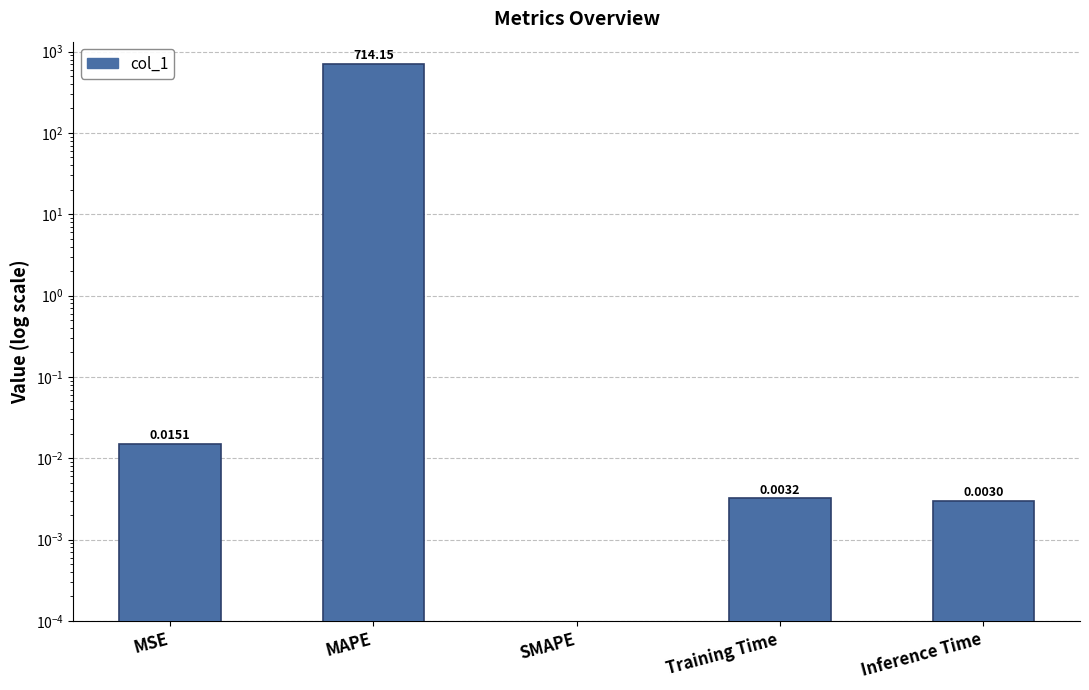

True or false: the data shows 0.0 at MSE.

False